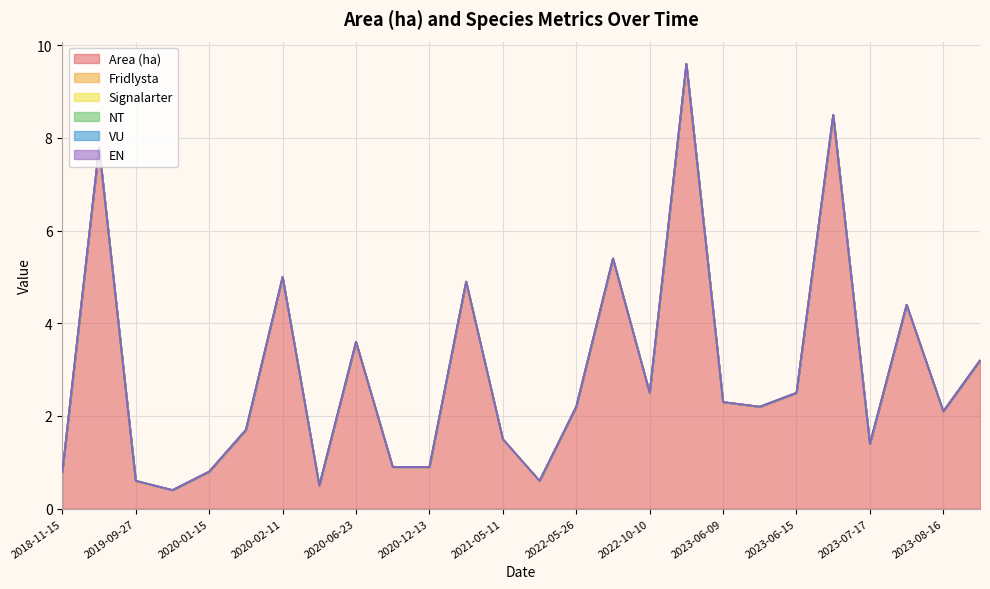

Rank the series by their maximum value, from highest to lowest.

Area (ha), Fridlysta, Signalarter, NT, VU, EN